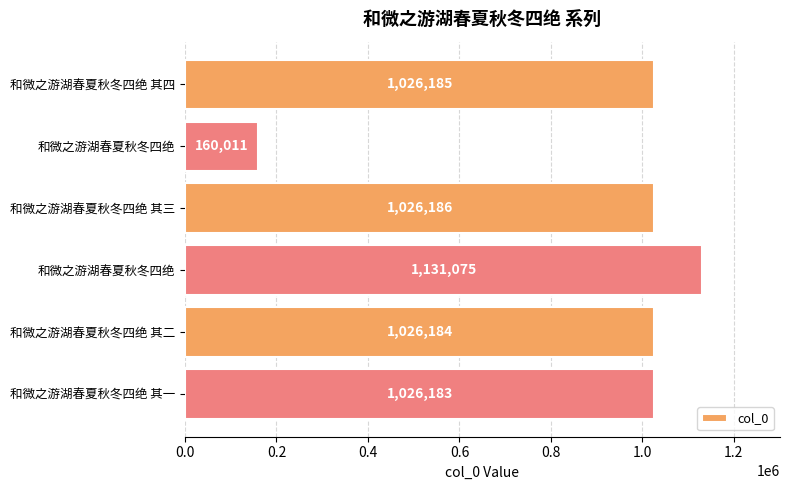

How many bars are there in total?

6